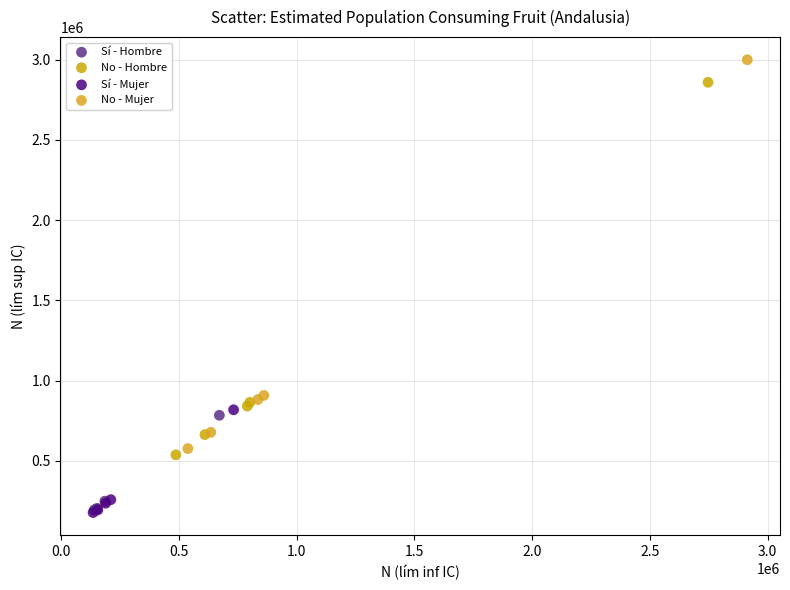

Which series has the largest Y range (max minus min)?

No - Mujer